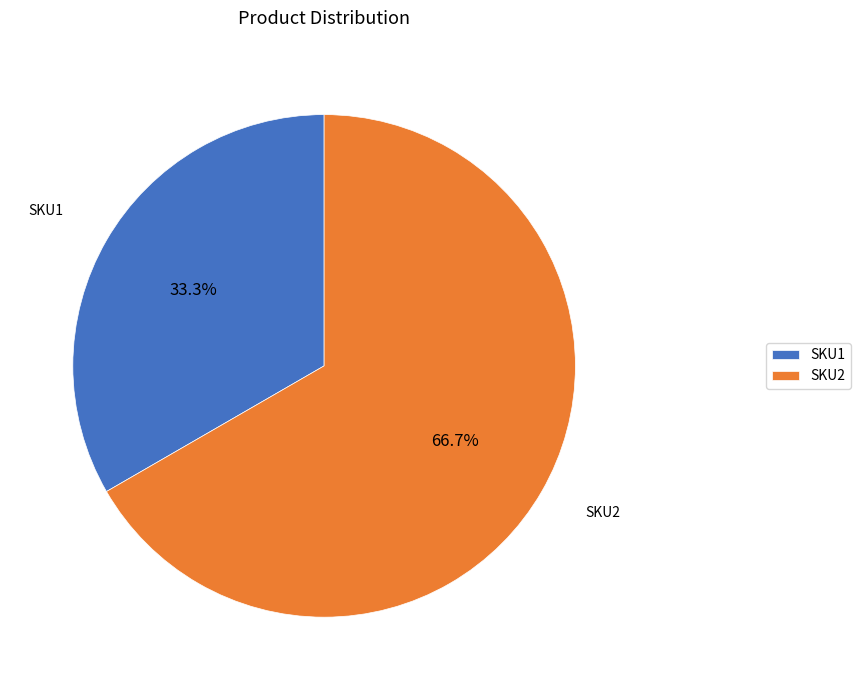

Which has a higher value, SKU1 or SKU2?

SKU2